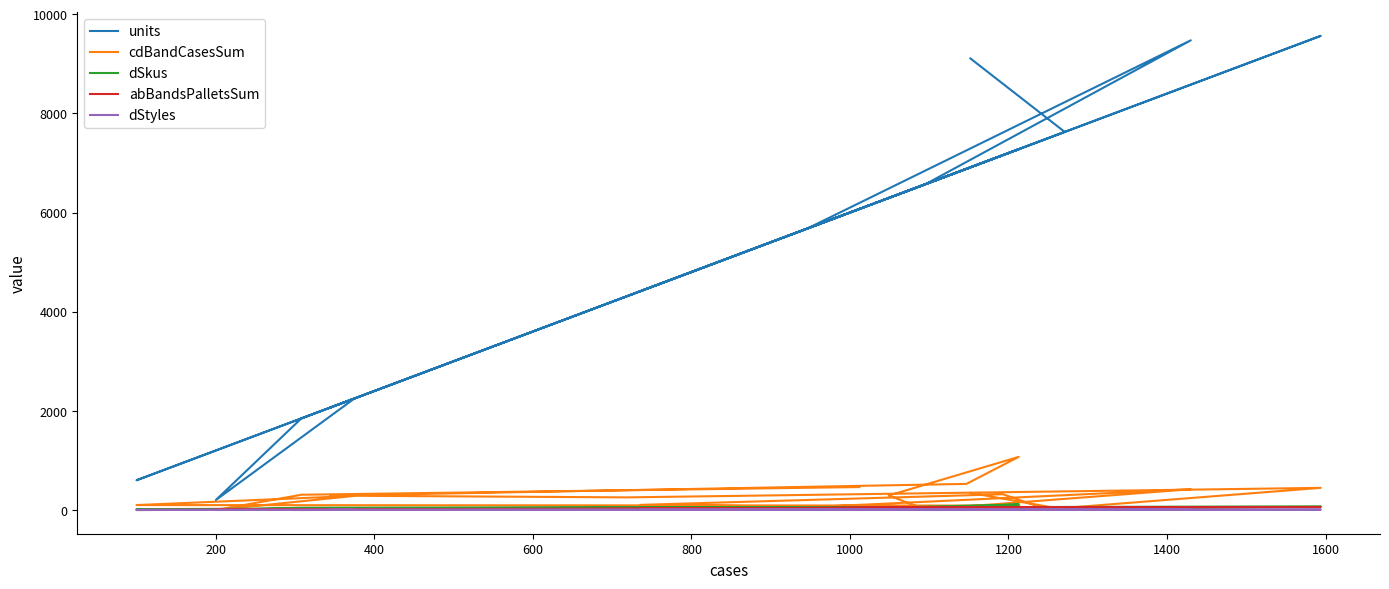

Rank the series by their maximum value, from highest to lowest.

units, cdBandCasesSum, dSkus, abBandsPalletsSum, dStyles